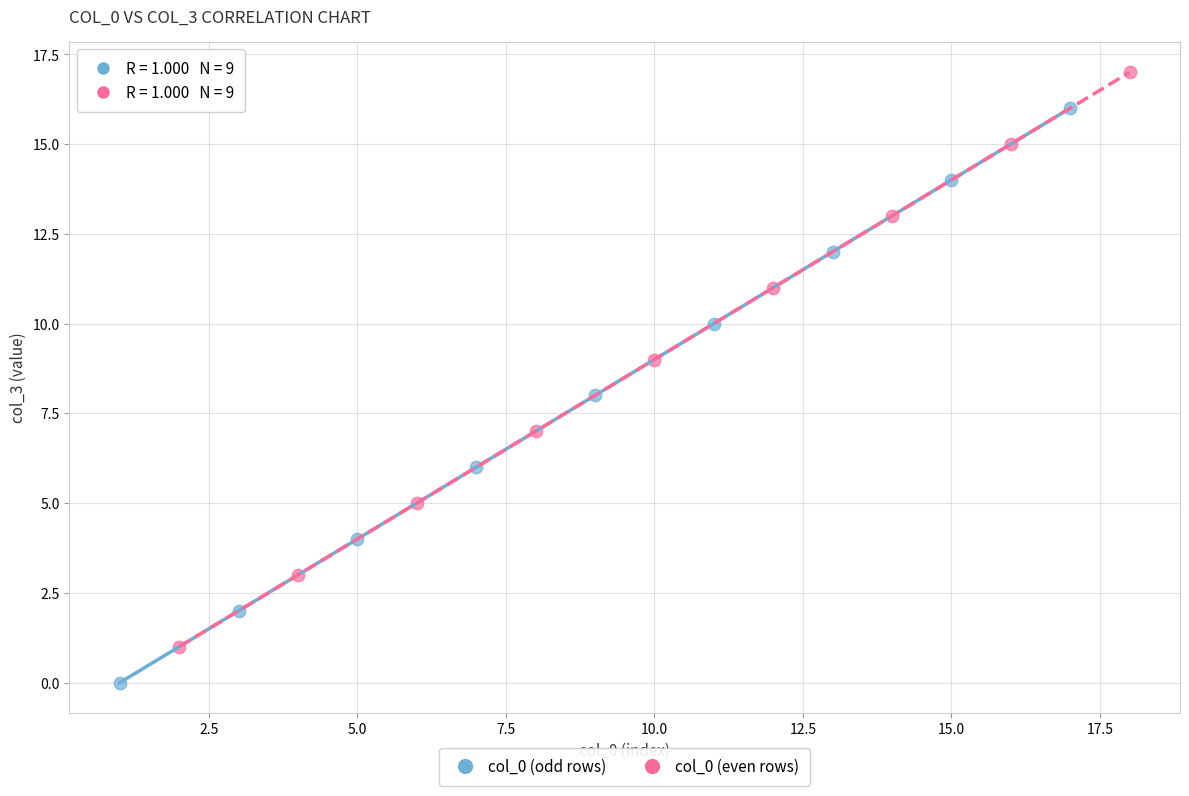

Which series contains the highest Y value?

col_0 (even rows)